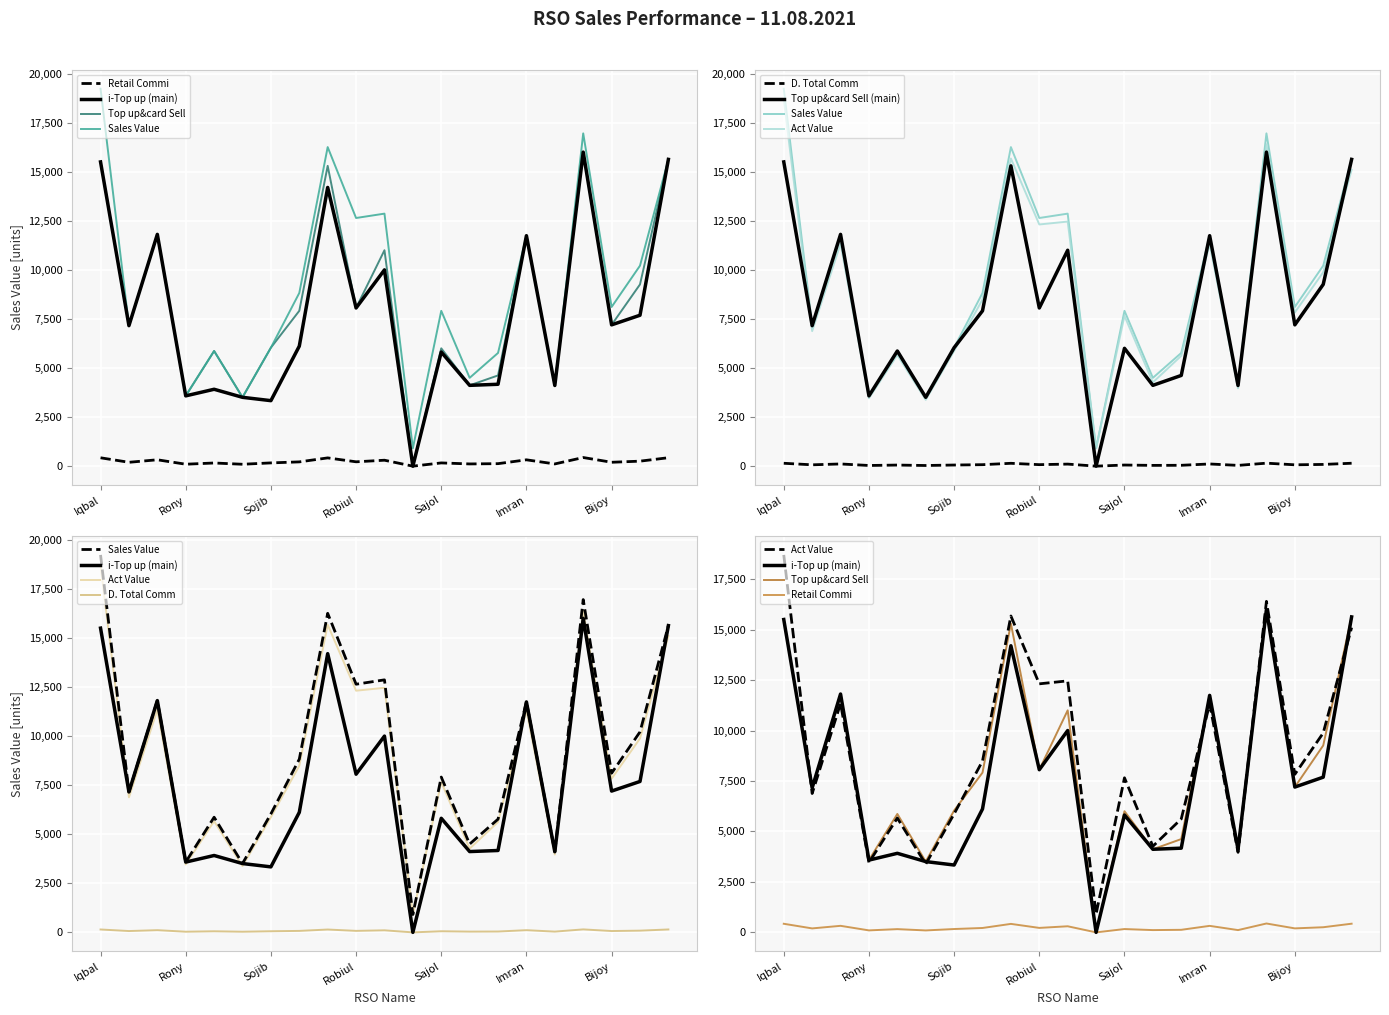

True or false: Sales Value and Top up&card Sell intersect in this chart.

False